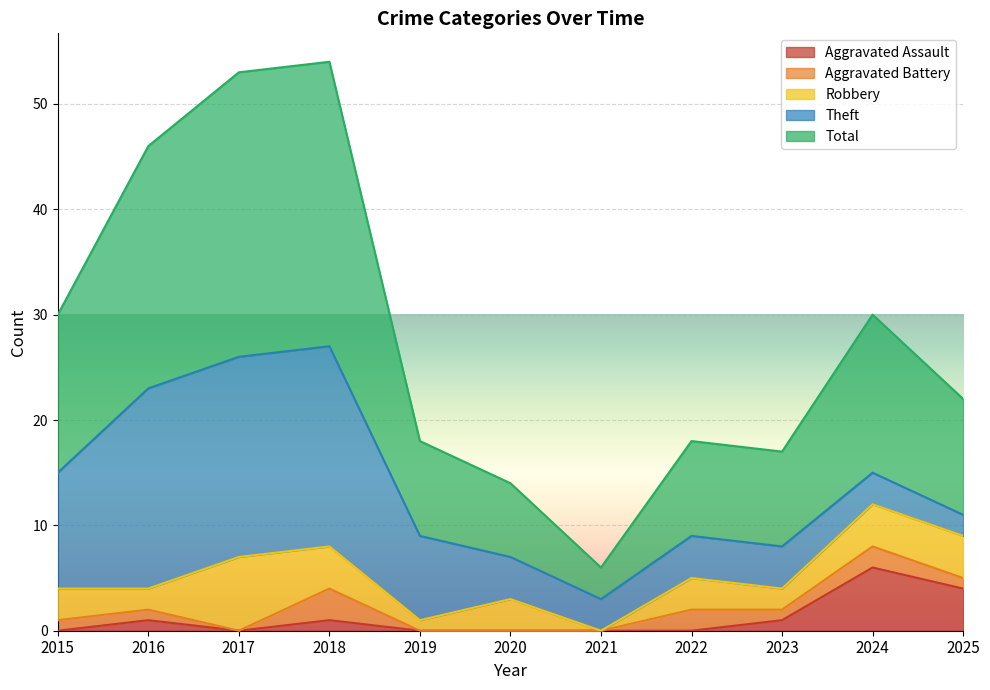

True or false: Theft and Aggravated Battery cross at least once.

False